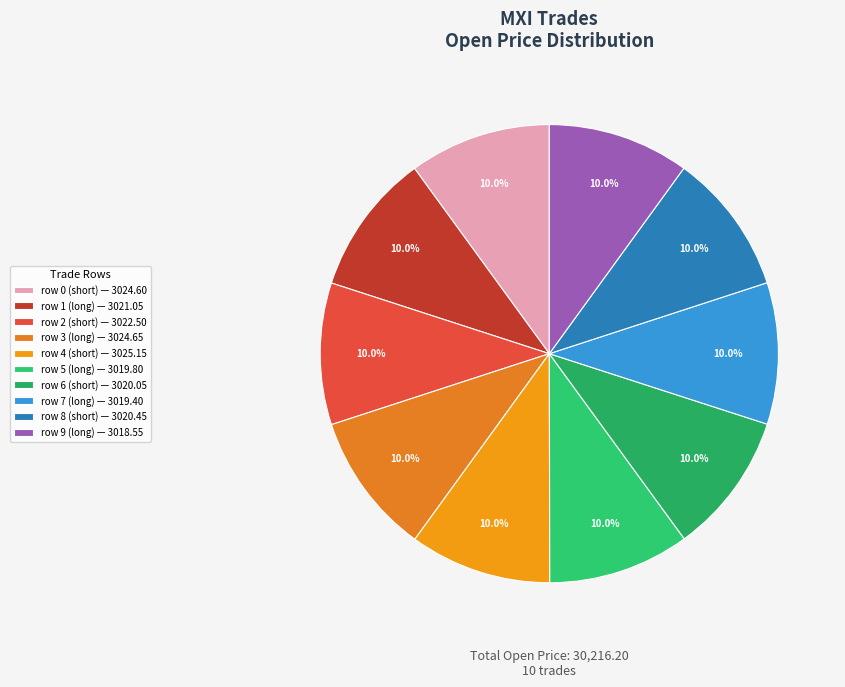

Does any single category account for the majority?

No